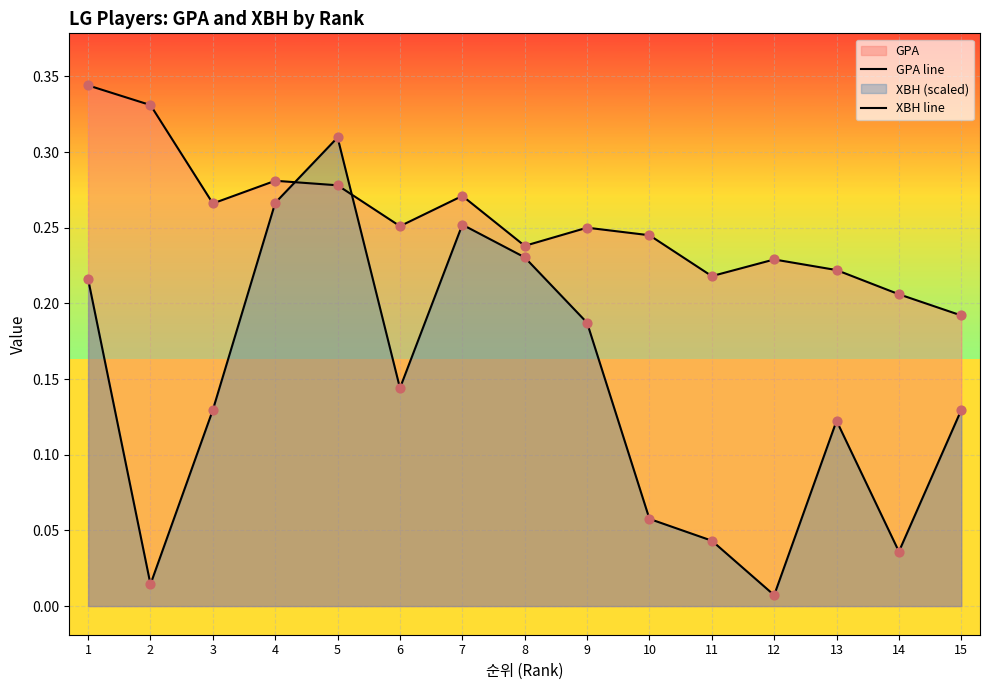

Is the value of GPA line at 10 greater than the value of XBH line at 11?

Yes